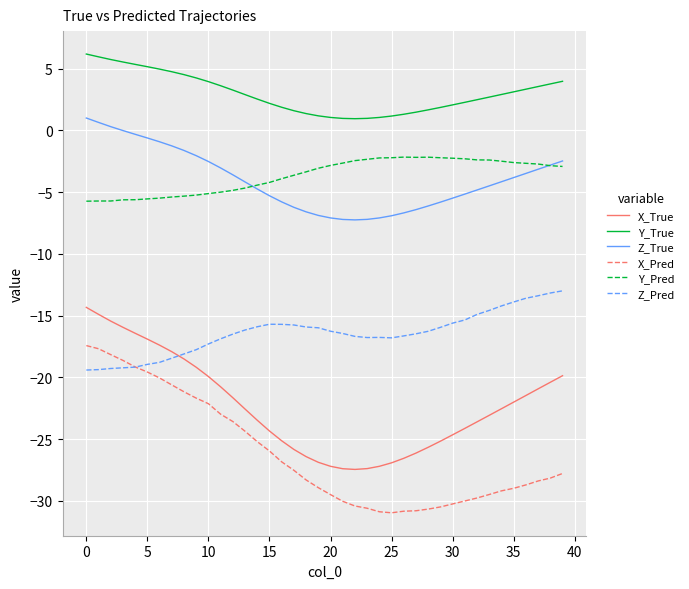

What is the sum of all X_Pred values?

-1045.9